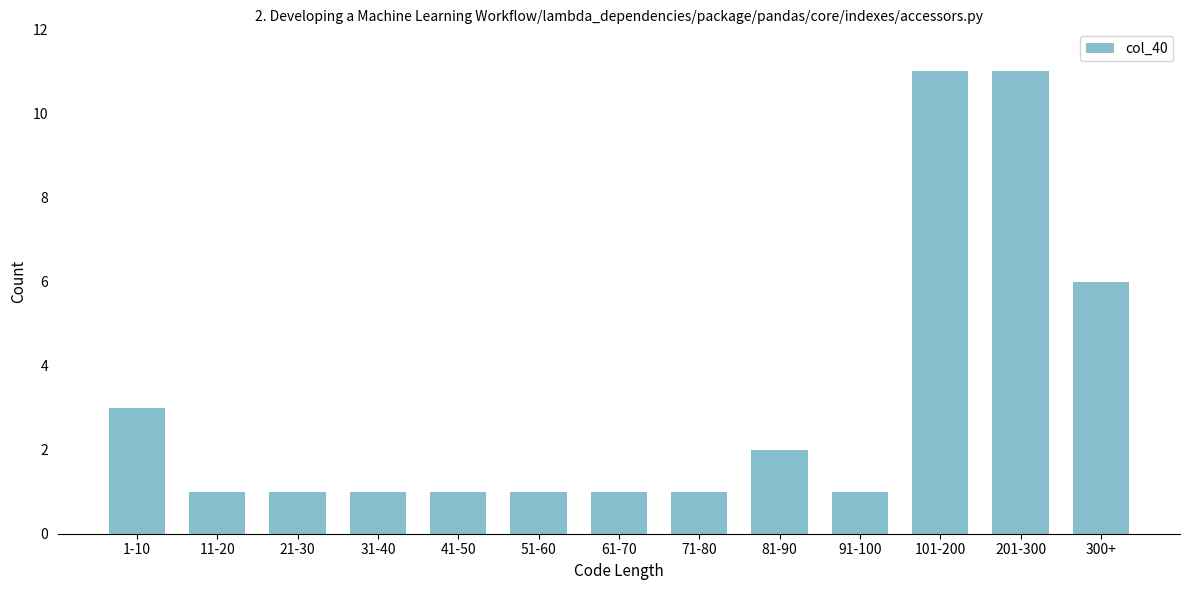

Reading left to right, list all the values displayed in this chart.

1-10=3	11-20=1	21-30=1	31-40=1	41-50=1	51-60=1	61-70=1	71-80=1	81-90=2	91-100=1	101-200=11	201-300=11	300+=6